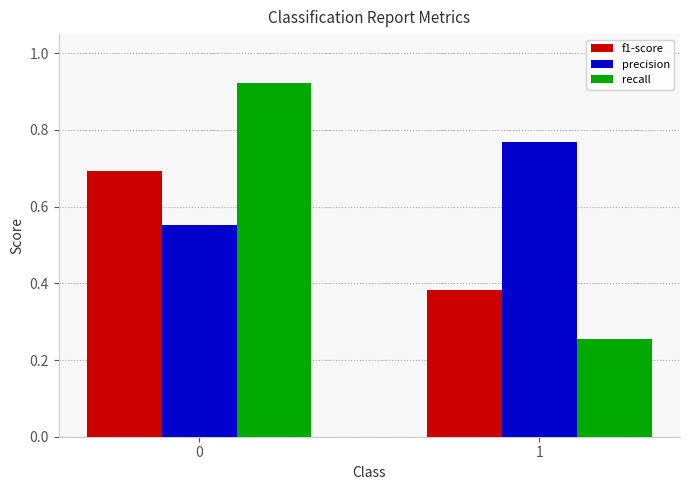

Which series changed the most between 0 and 1?

recall